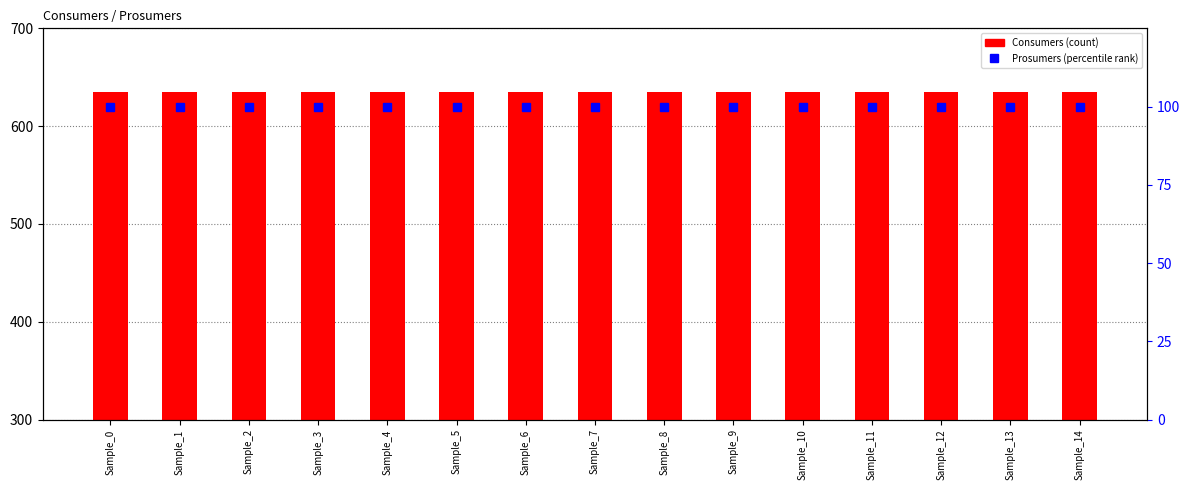

What is the sum of the Consumers values at Sample_7 and Sample_6?

1270